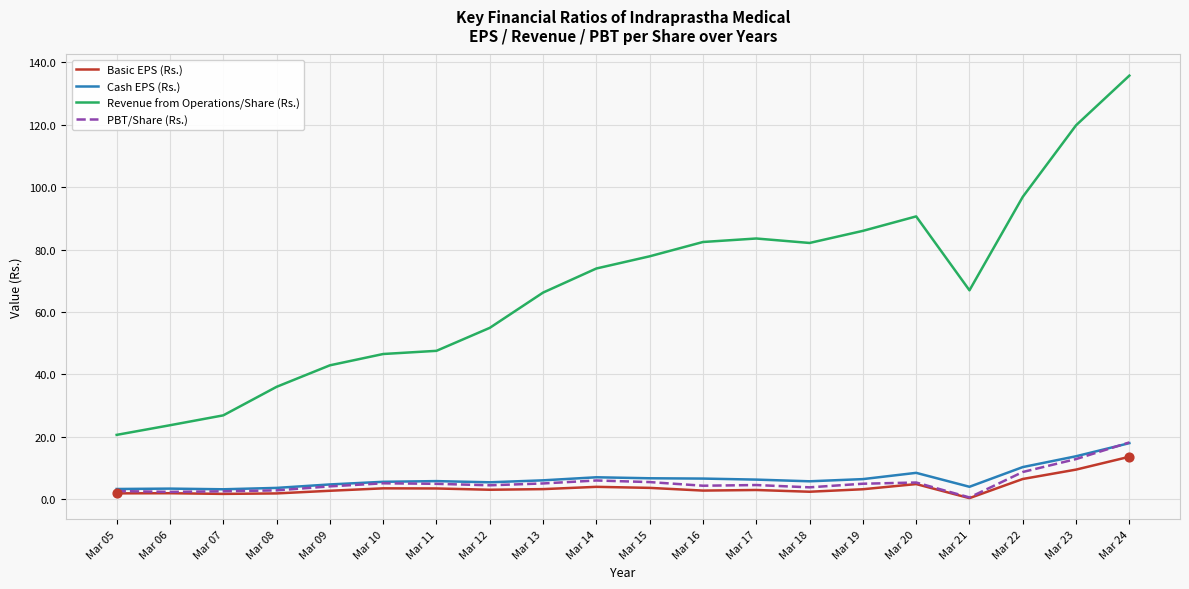

Which series has the largest range (max minus min)?

Revenue from Operations/Share (Rs.)